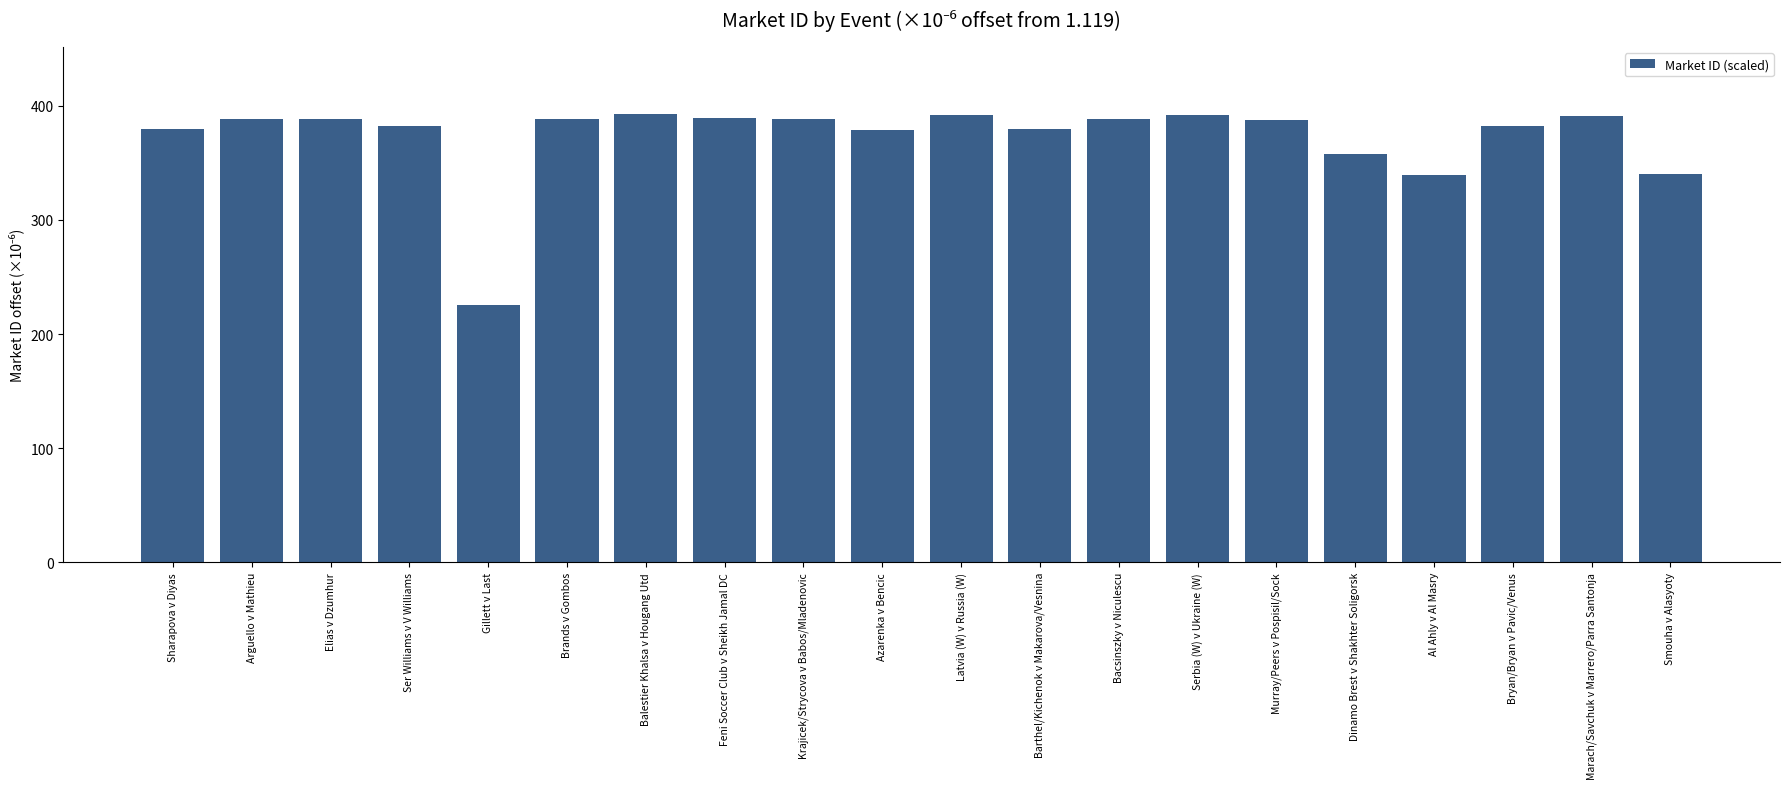

What is the label of the 18th bar from the right?

Elias v Dzumhur